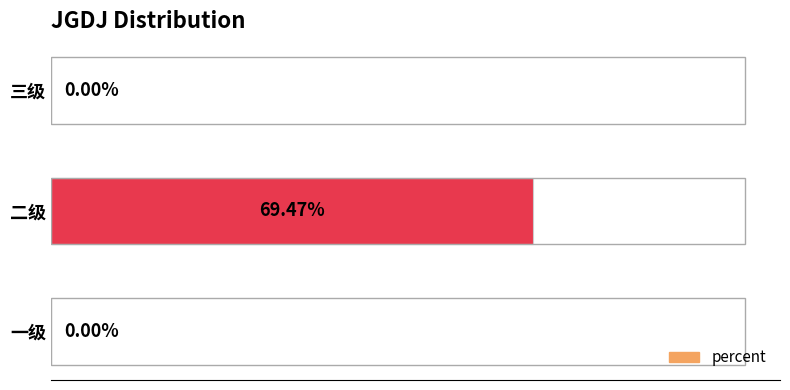

Which has a higher value, 一级 or 二级?

二级